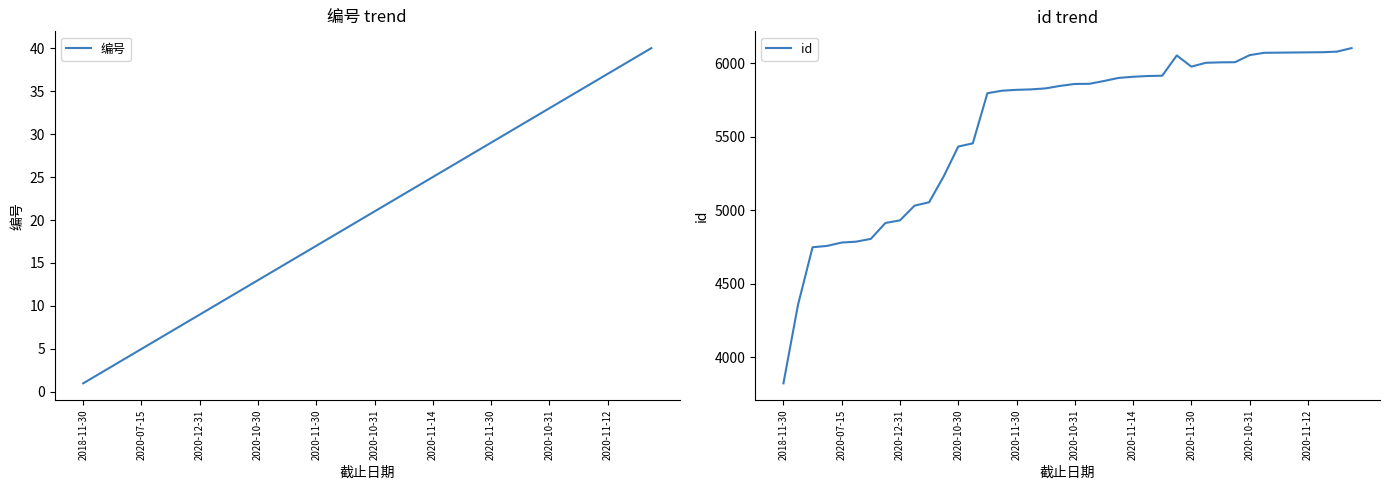

What is the sum of all id values?

222908